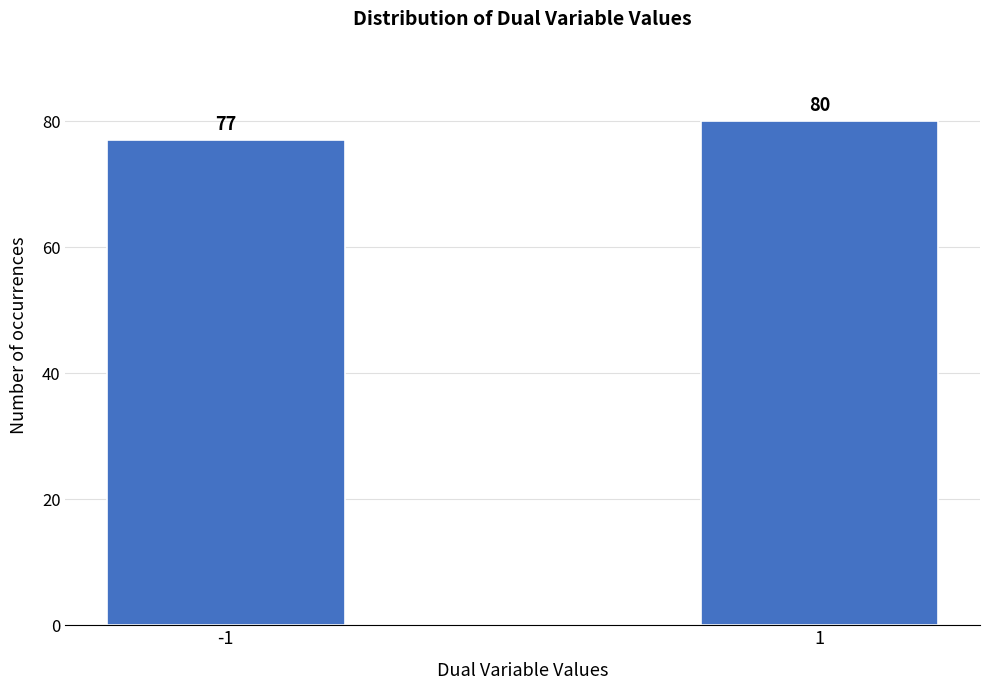

Reading left to right, extract all data points from this chart.

77	80